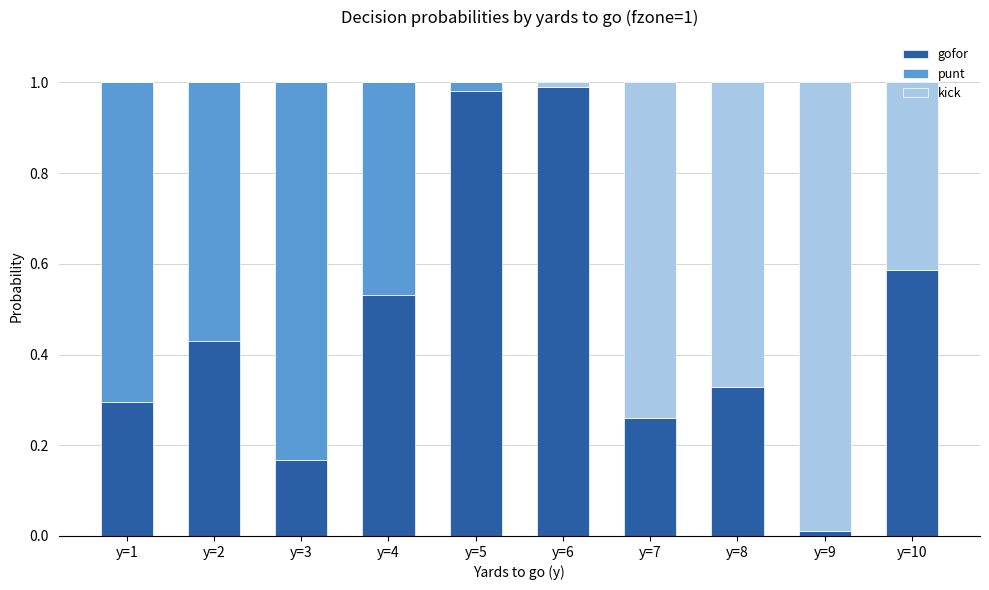

True or false: gofor has a value of 0.4 at y=1.

False